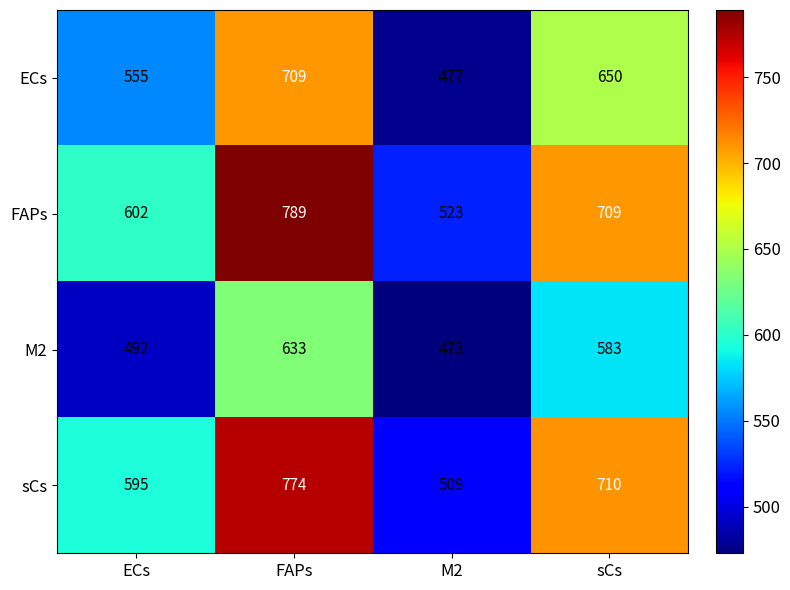

What value does the M2 series have at ECs, to the nearest 5?

490